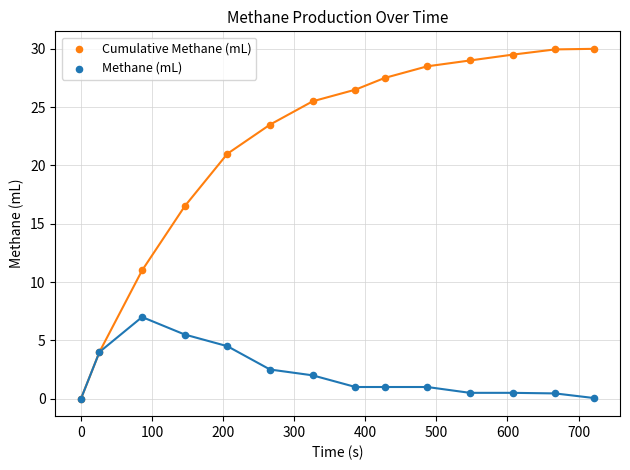

Across all series, what Y value is closest to 15?

16.5